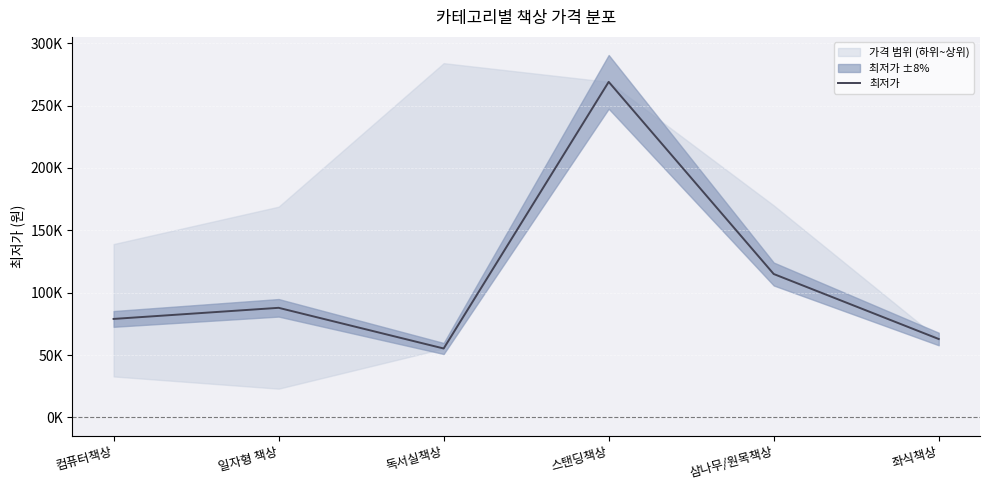

What is the label of the 2nd point from the right?

삼나무/원목책상